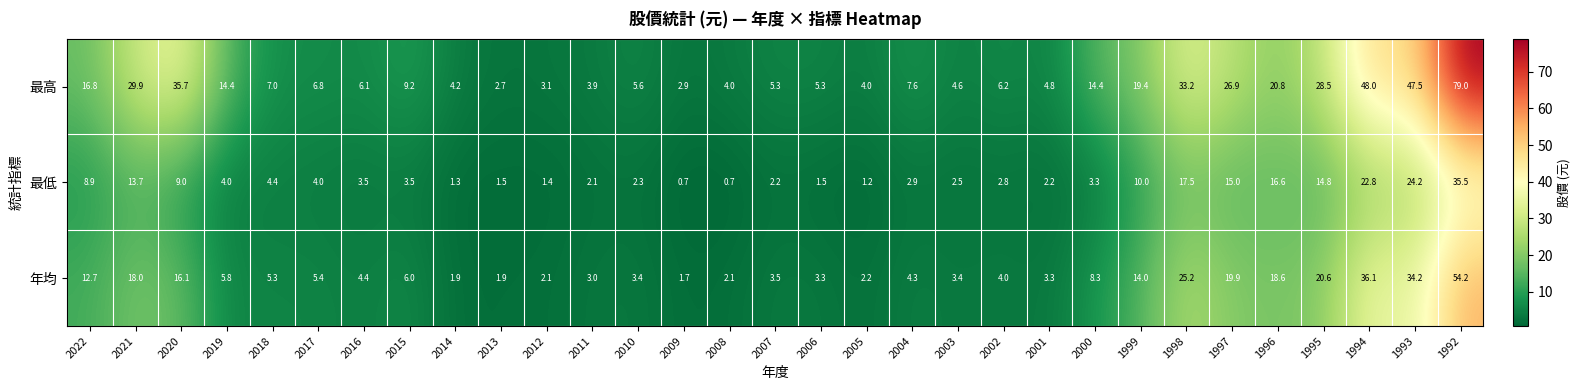

Which series has the largest range (max minus min)?

最高